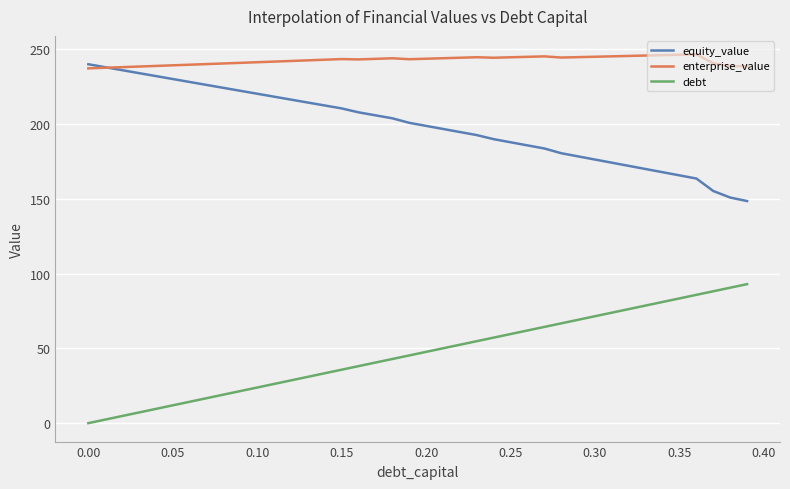

How many distinct data groups are displayed?

3